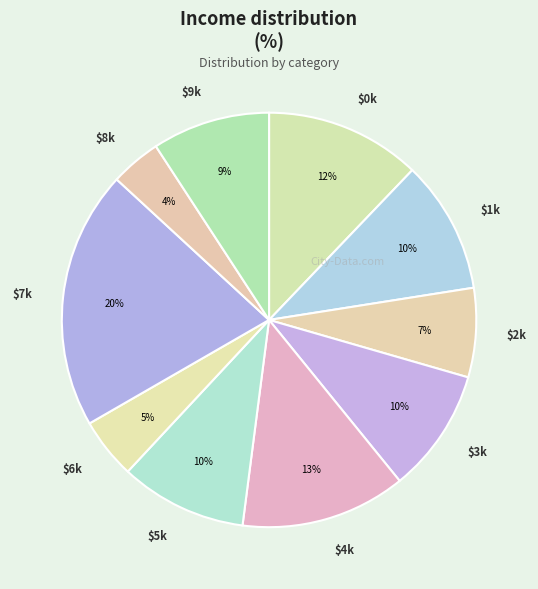

Count the number of slices in the pie.

10